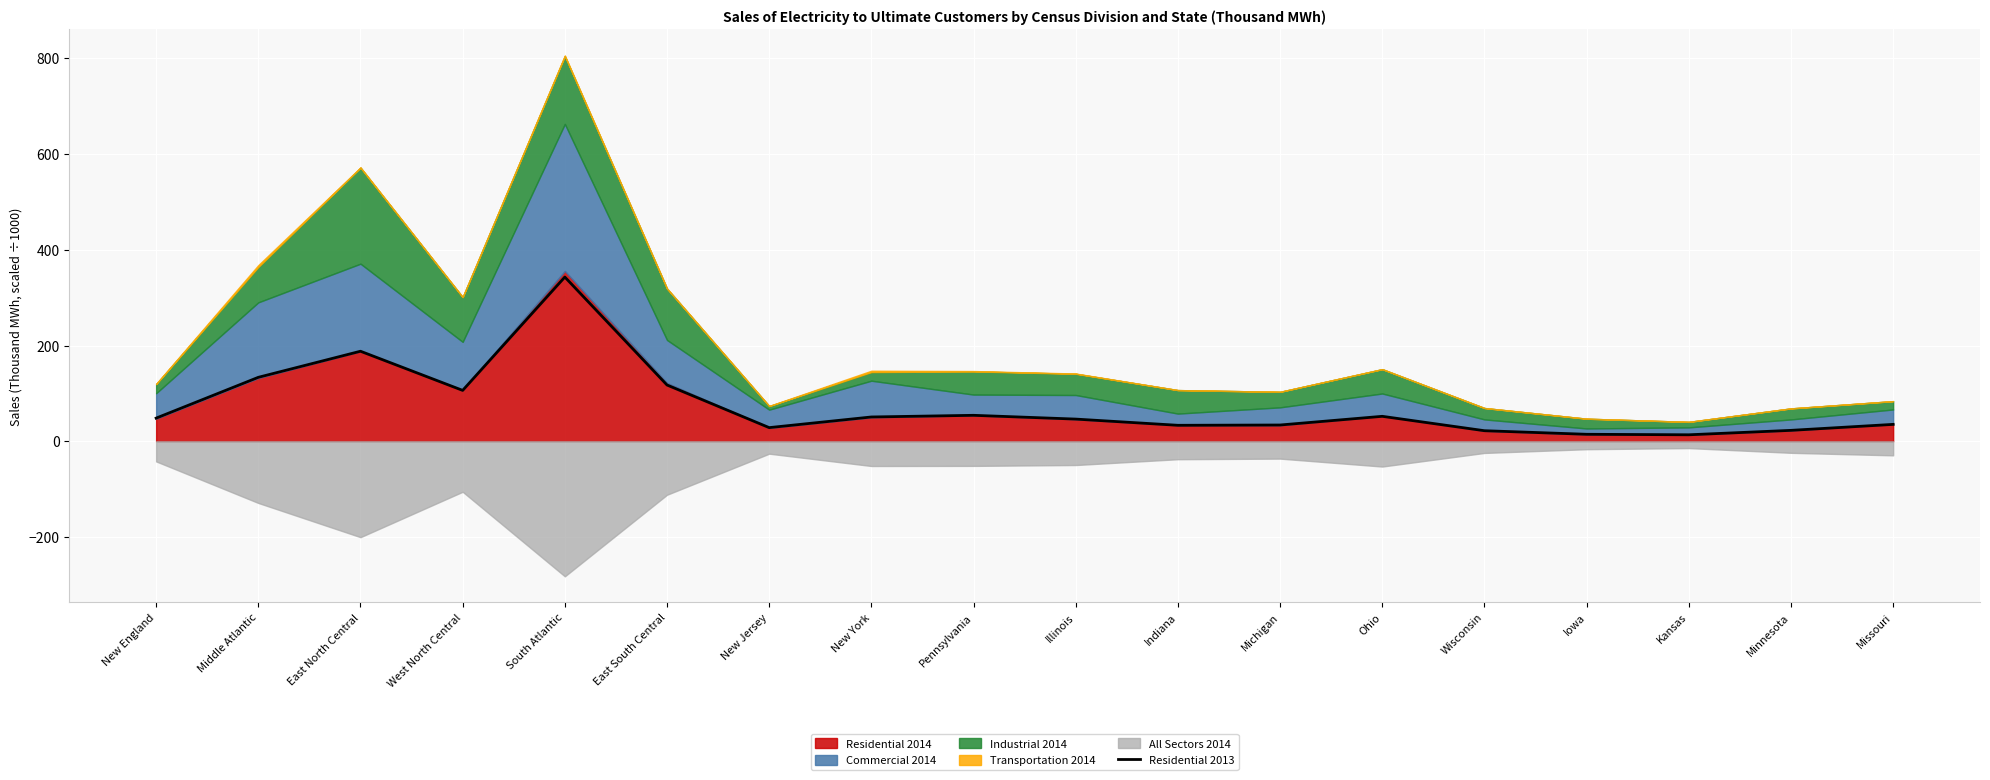

Reading left to right, what are all the values shown in this chart?

New England=48.4	Middle Atlantic=133.6	East North Central=188.0	West North Central=106.3	South Atlantic=343.0	East South Central=117.5	New Jersey=28.5	New York=50.8	Pennsylvania=54.3	Illinois=46.4	Indiana=33.4	Michigan=34.0	Ohio=52.2	Wisconsin=22.1	Iowa=14.6	Kansas=13.6	Minnesota=22.9	Missouri=35.3